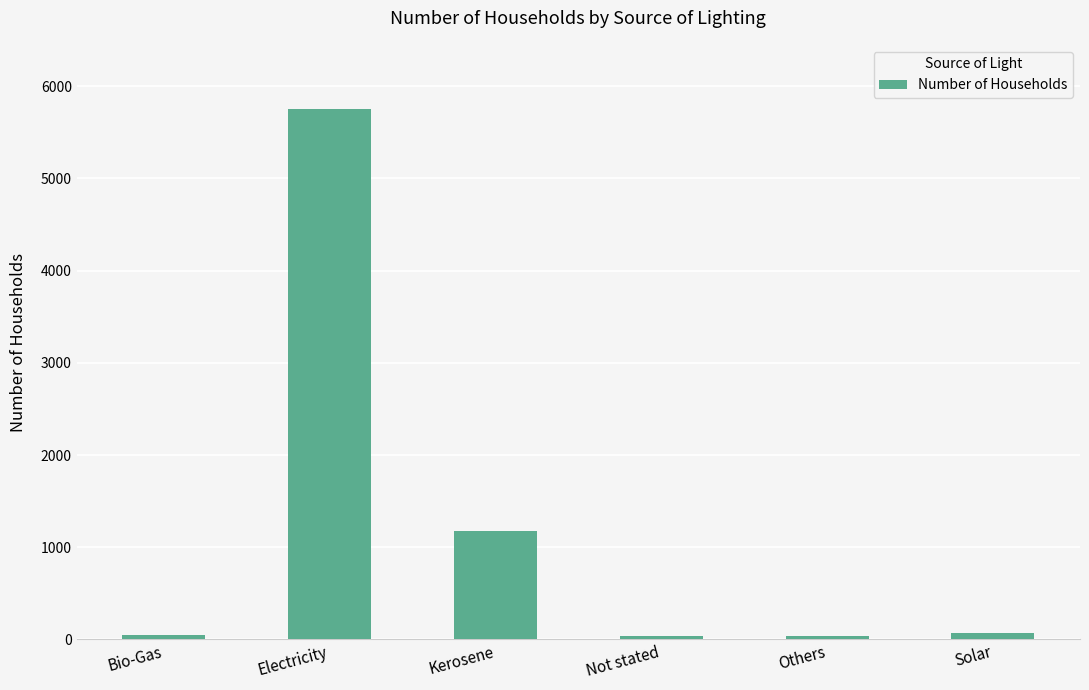

What is the value of the 6th bar from the left?

74